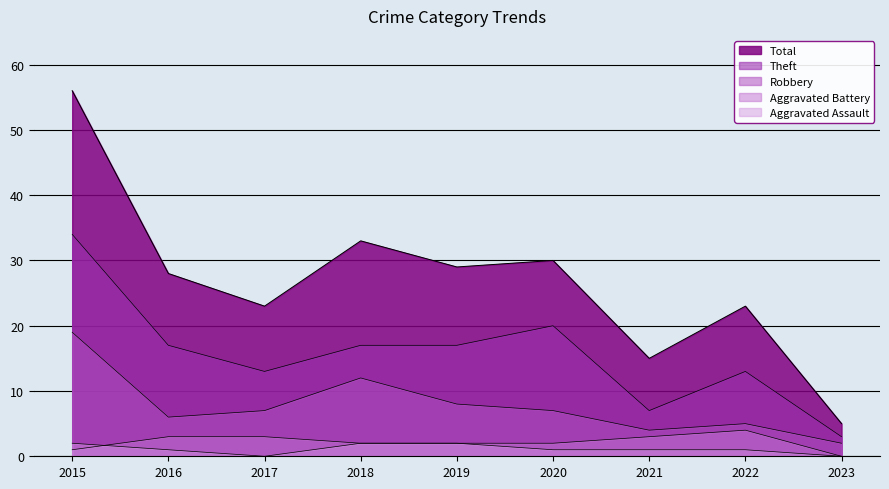

The value of Robbery at 2017 is 7. True or false?

True